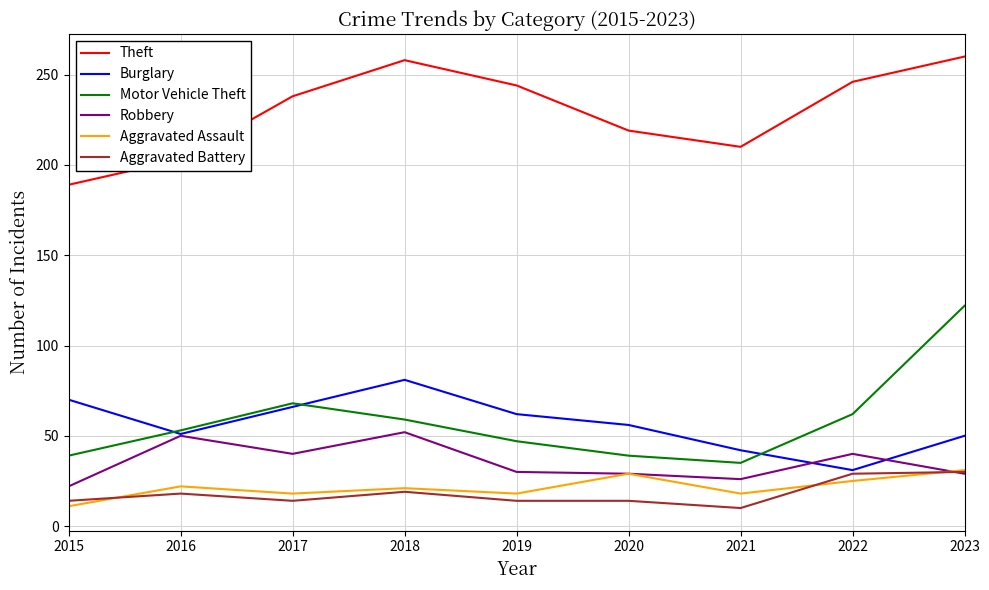

What is the approximate value of Motor Vehicle Theft at 2017?

68